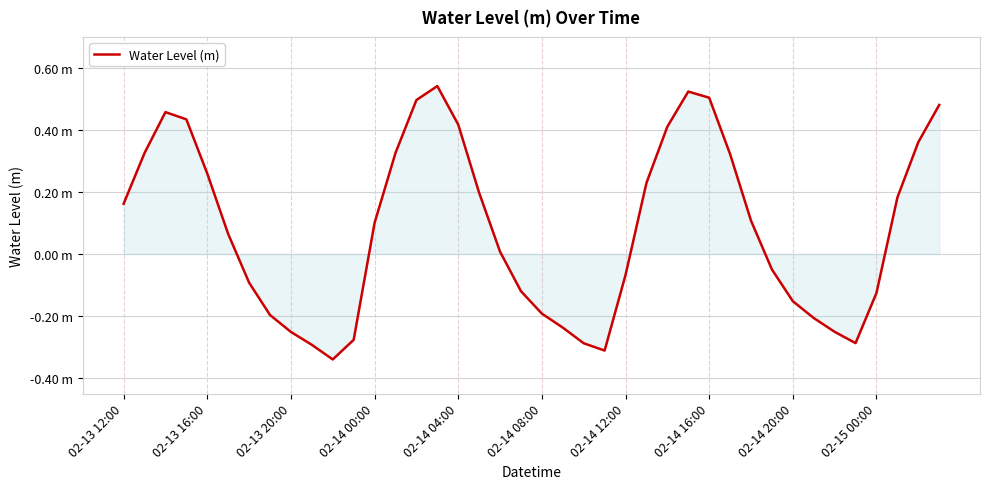

What is the average value?

0.1